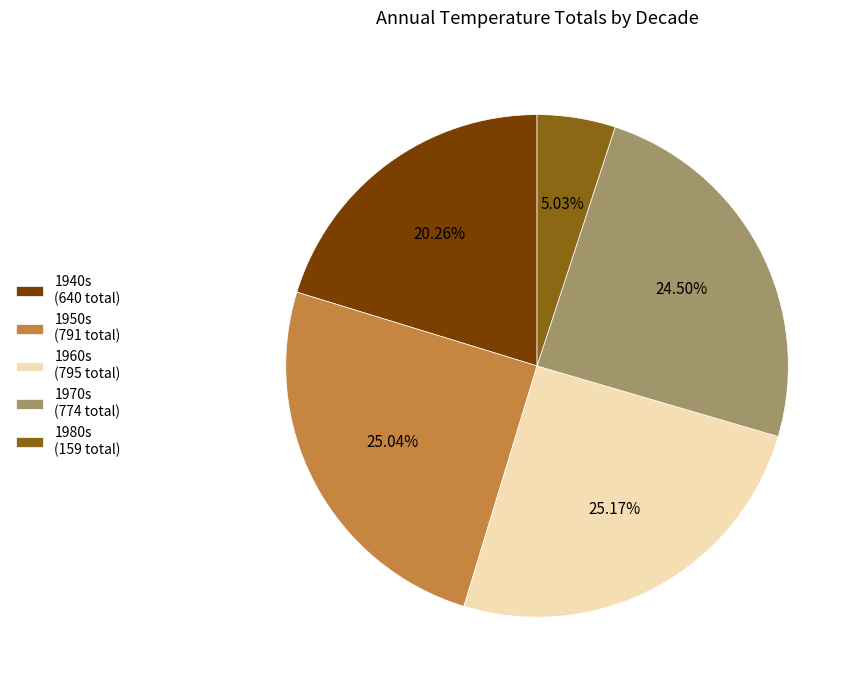

Combined, do 1940s (640 total) and 1980s (159 total) account for over 50%?

No